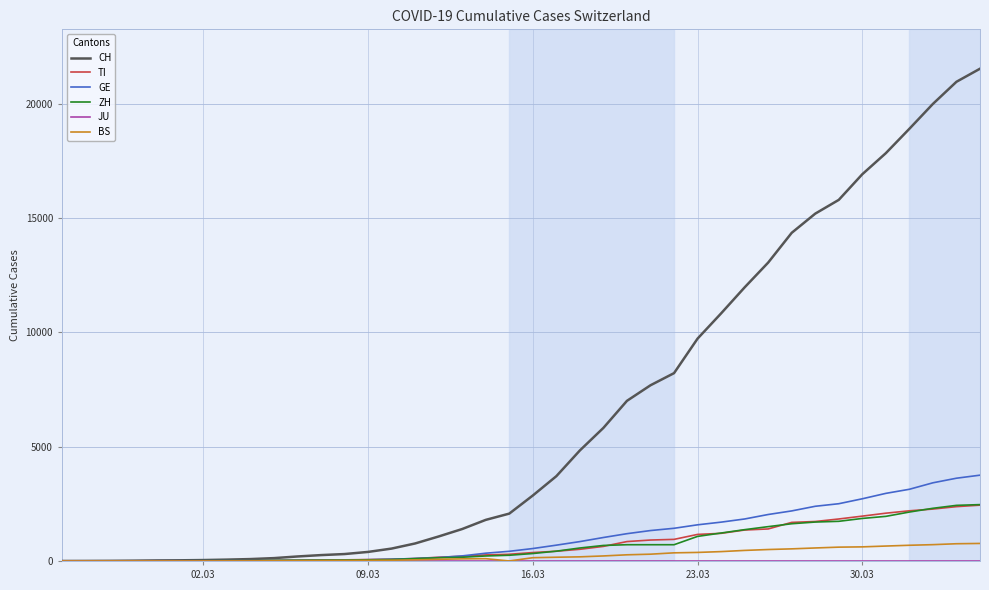

Which series has the largest total across all categories?

CH